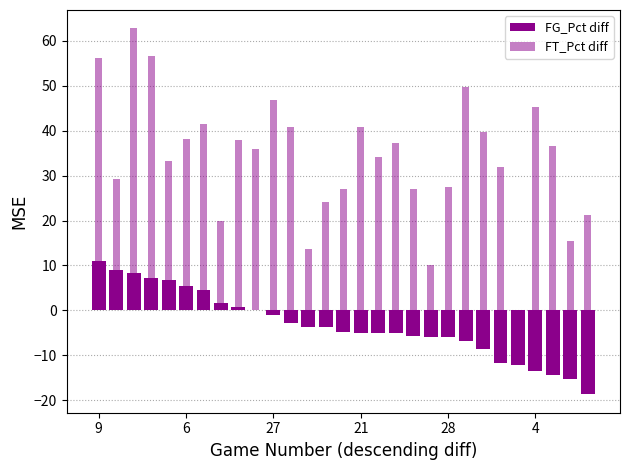

What is the sum of the FT_Pct diff values at 27 and 16?

97.0